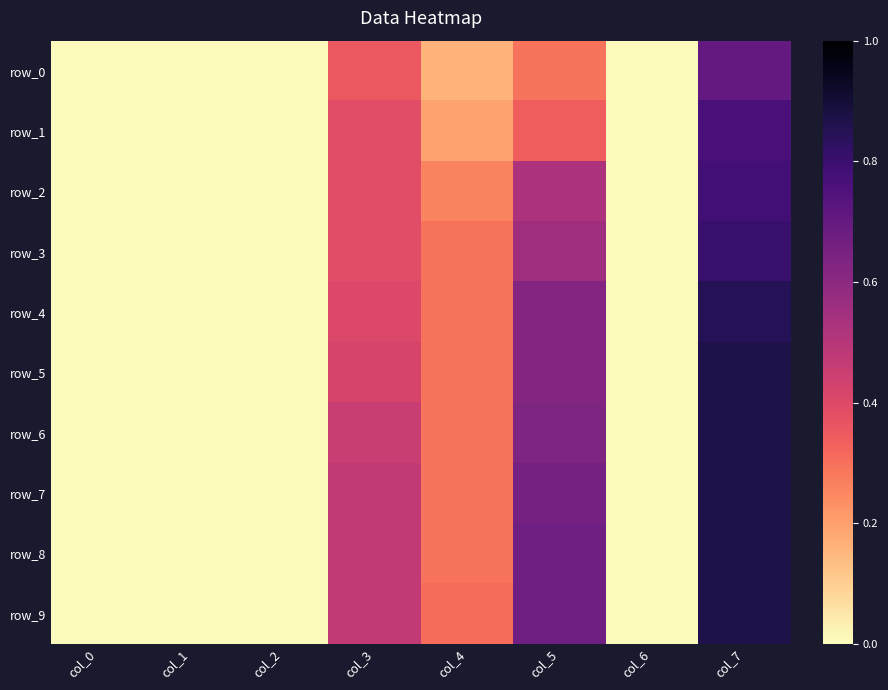

Count the number of categories in the chart.

8